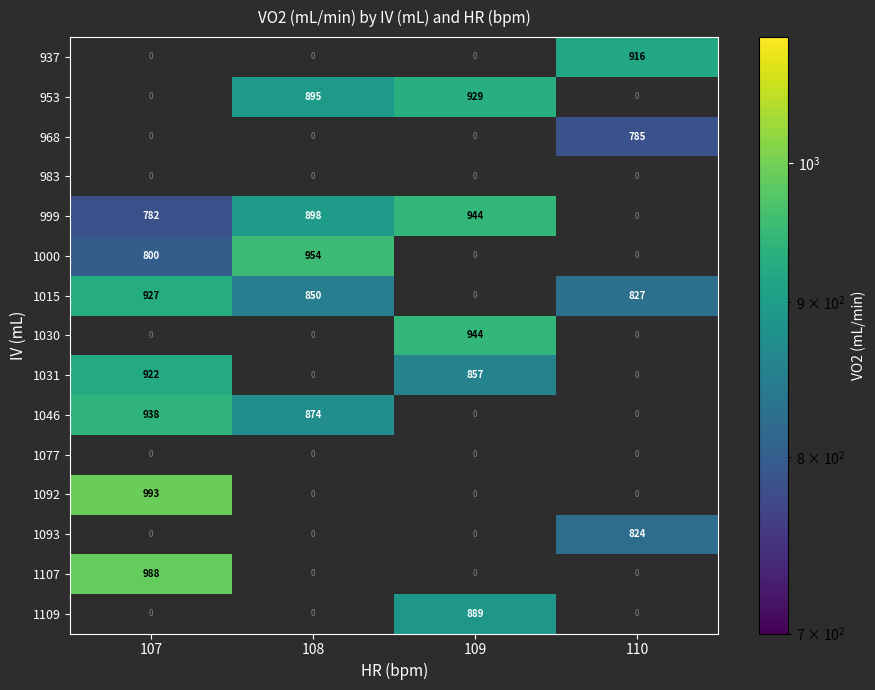

What is the difference between the 999 values at 107 and 109?

162